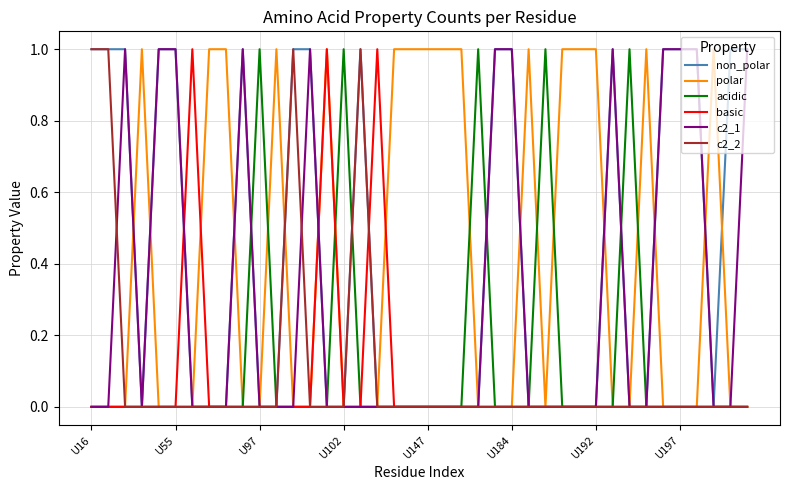

True or false: basic has more than 2 interior local peaks.

True